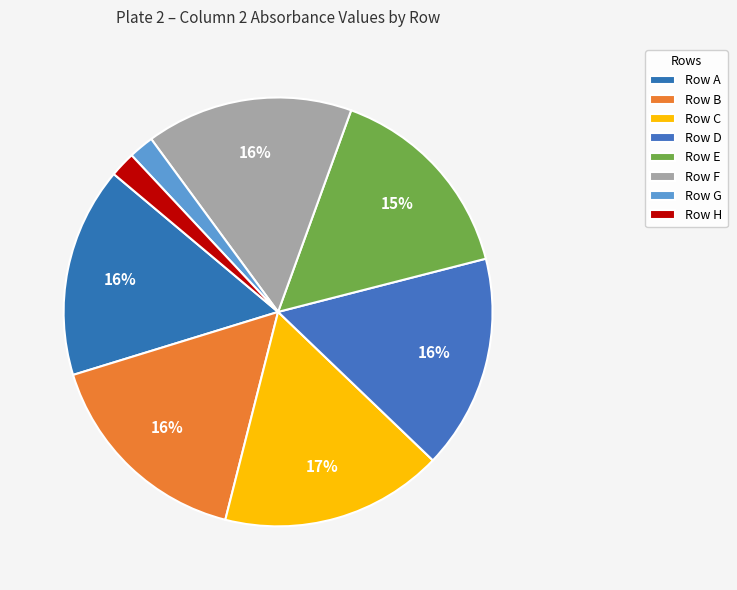

Which slice is the largest?

C